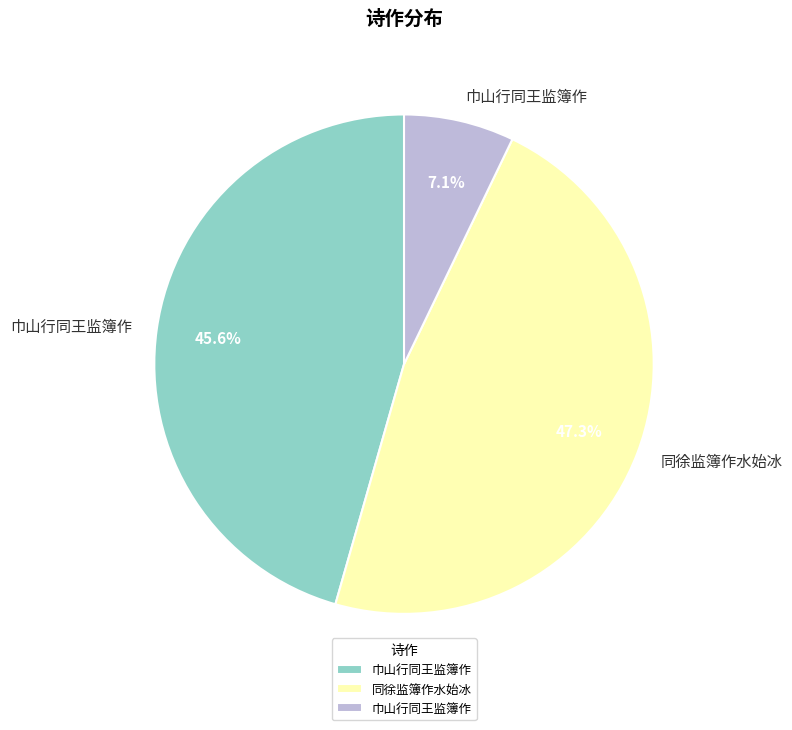

To the nearest percent, what is the average slice percentage?

33%